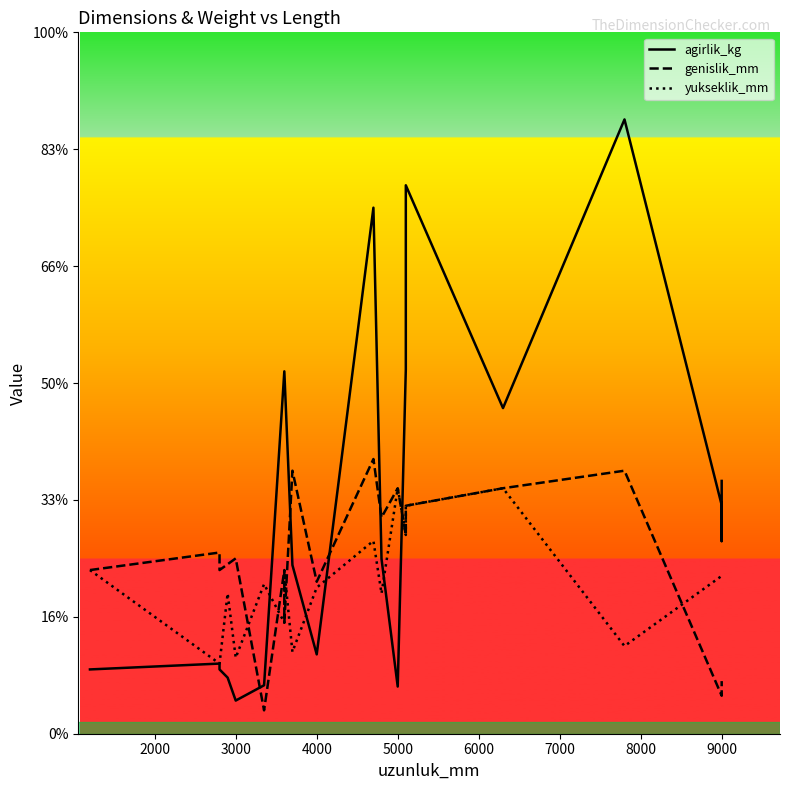

True or false: genislik_mm and yukseklik_mm intersect in this chart.

True